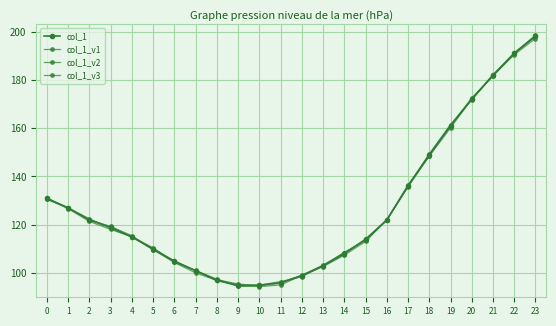

How many distinct data groups are displayed?

4